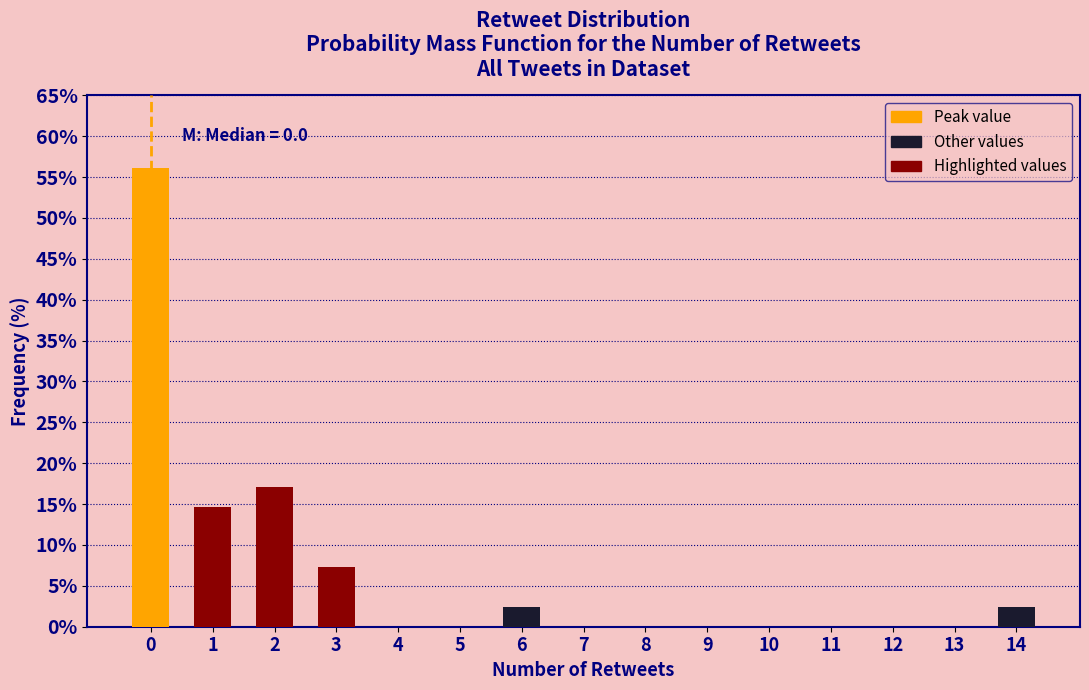

Over which range of the x-axis is the bar tallest?

-0.5 to 0.5